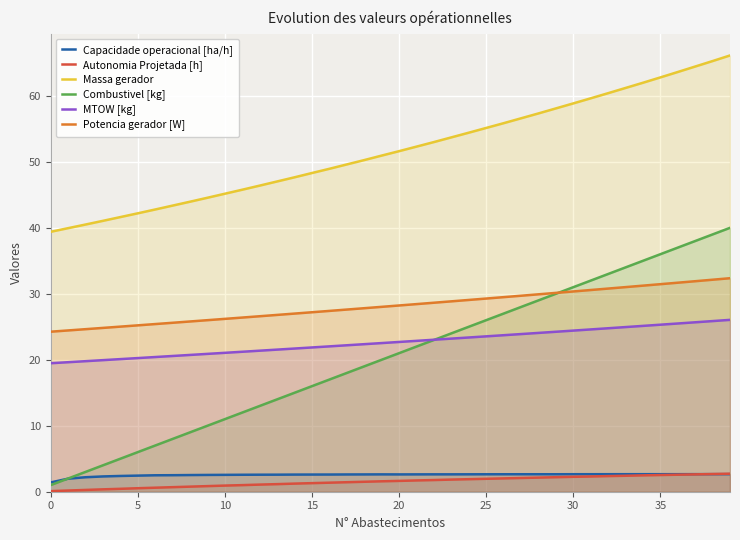

The MTOW [kg] series shows 14.1 at 19. True or false?

False